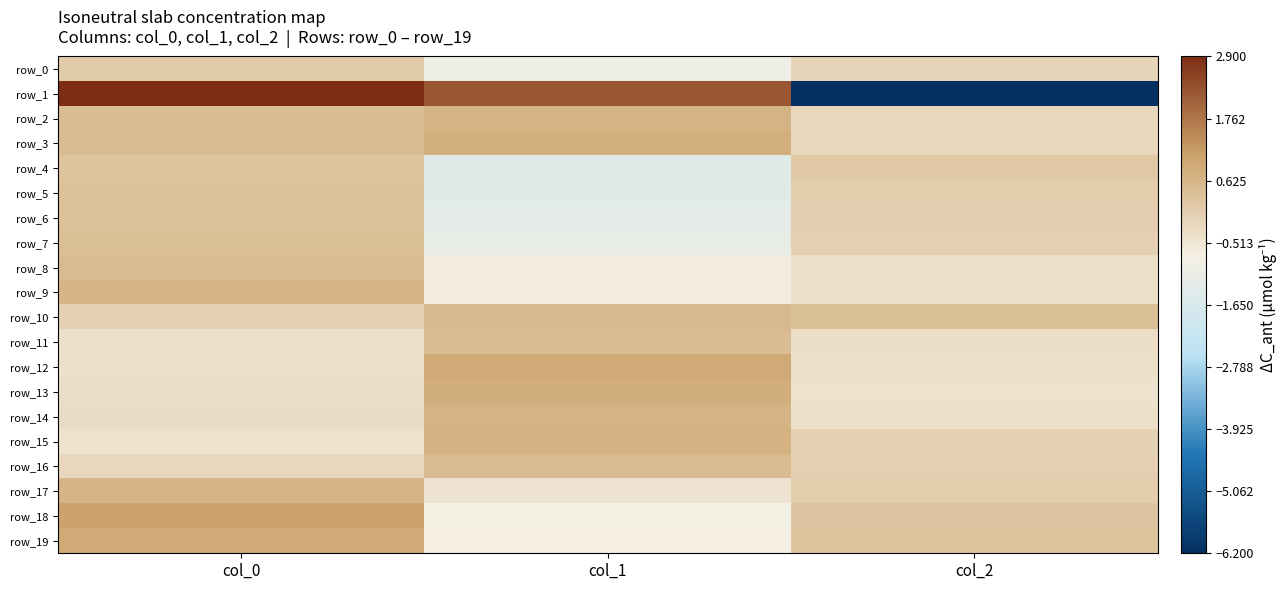

How many data points in row_13 are less than 0?

2